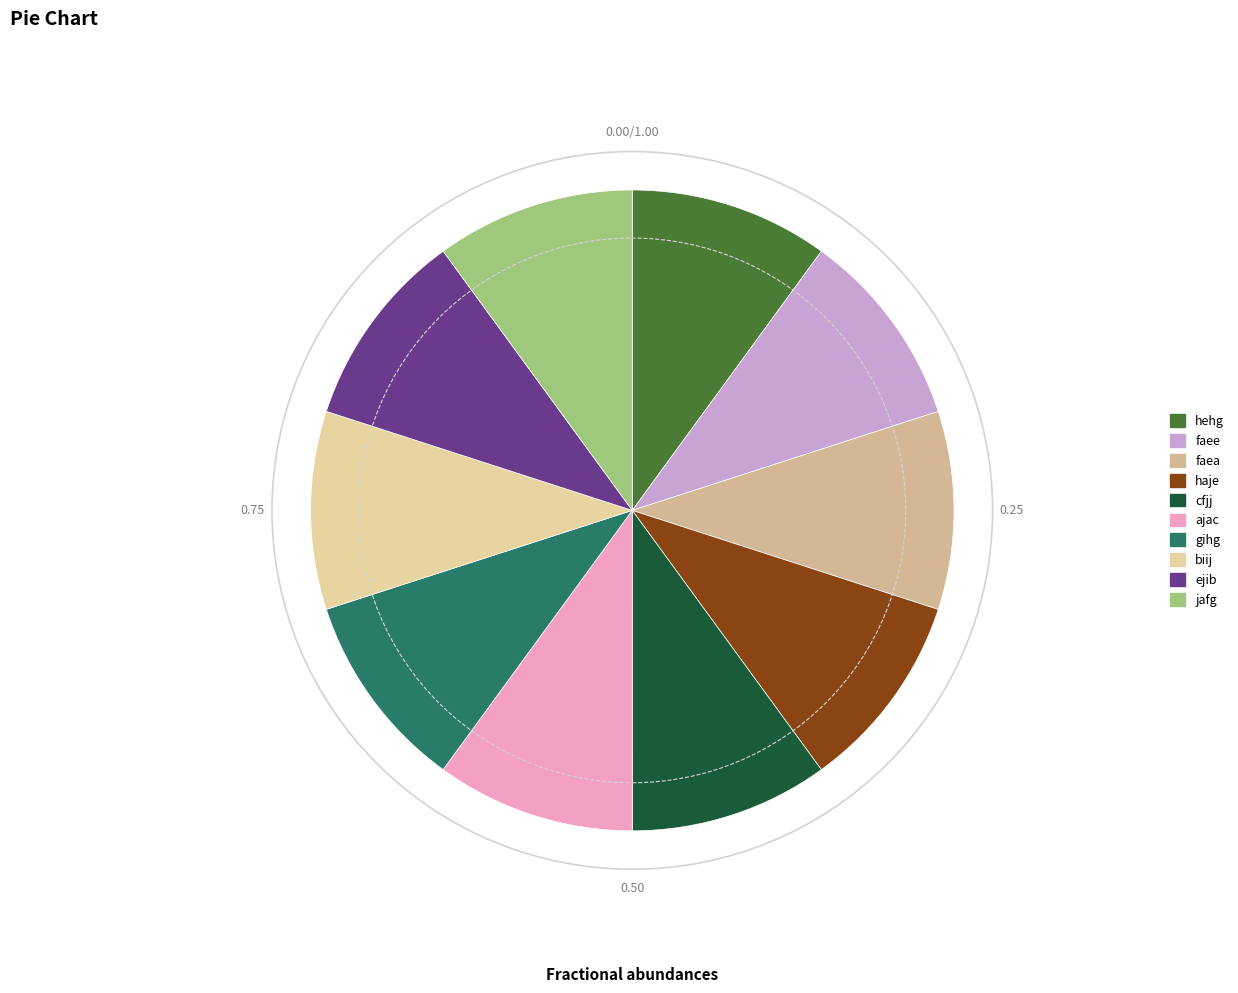

To the nearest percent, what portion does haje represent?

10%